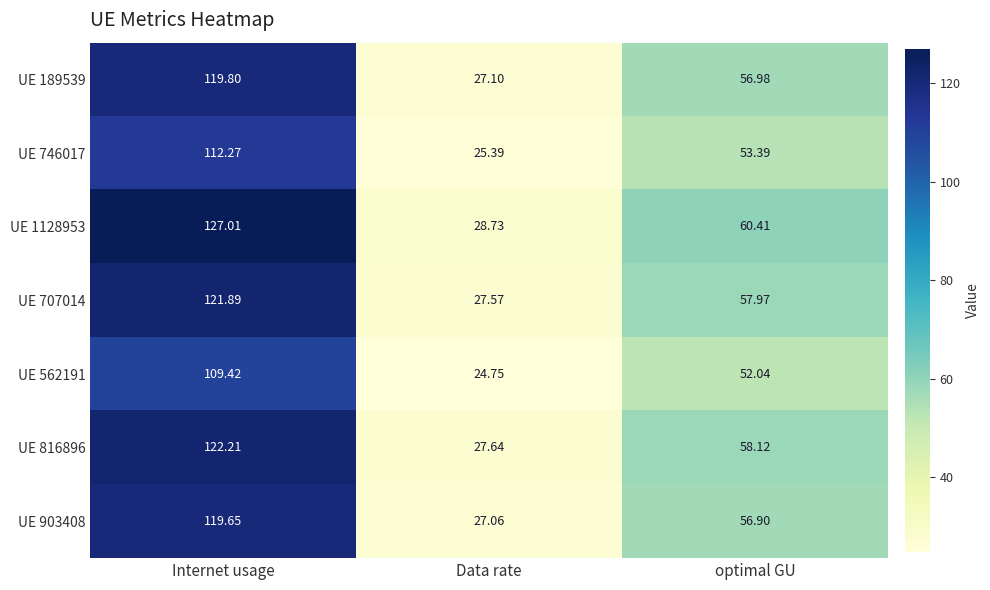

Where does the UE 903408 series first go above 56?

Internet usage